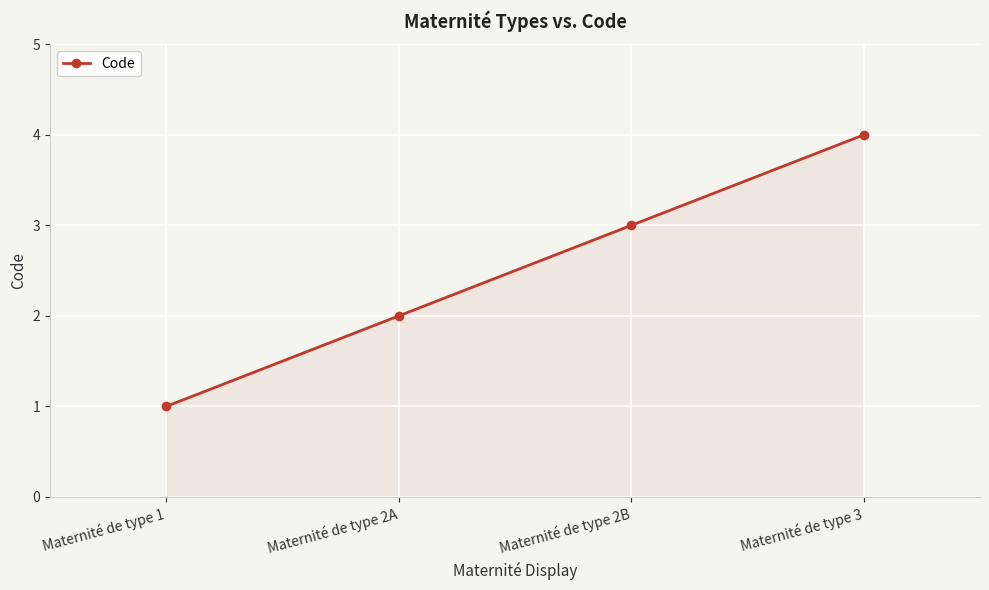

How many lines are shown in the chart?

1